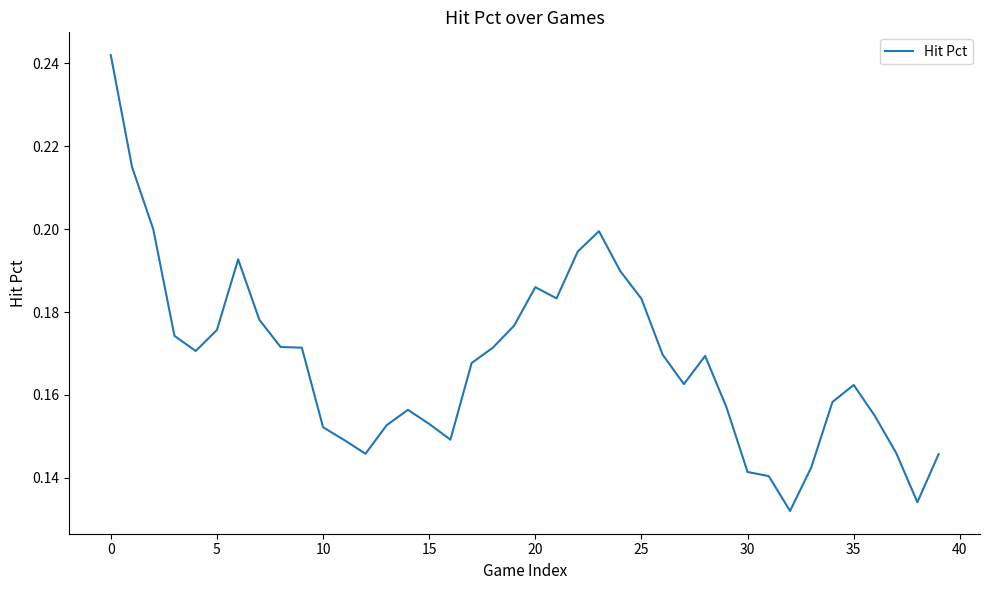

What is the difference between the maximum and second lowest values?

0.1